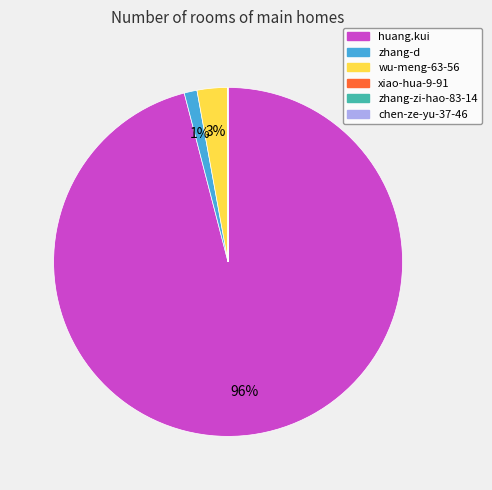

Does any single category account for the majority?

Yes